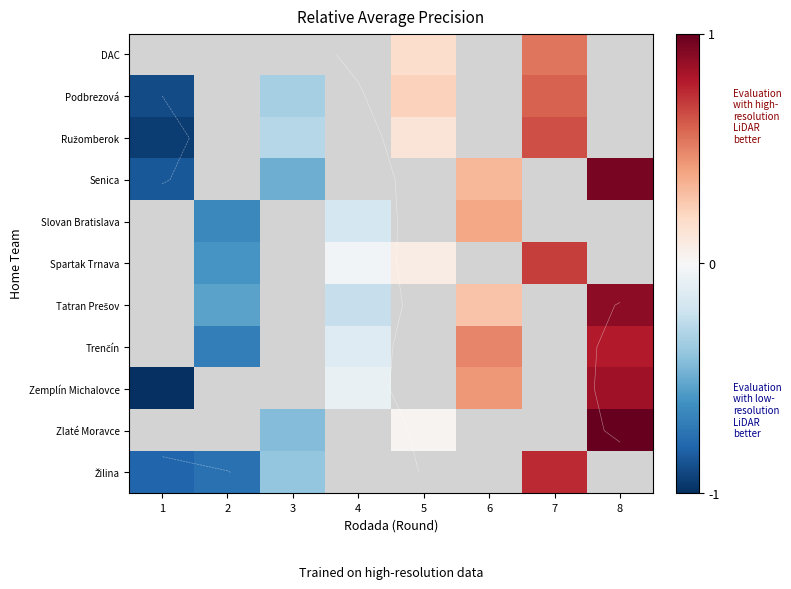

Between 1 and 3, which series saw the biggest shift?

Ružomberok